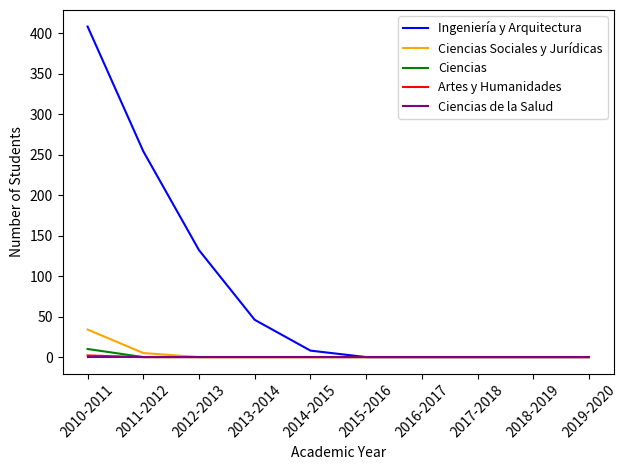

What are all the series names shown in the legend?

Ingeniería y Arquitectura, Ciencias Sociales y Jurídicas, Ciencias, Artes y Humanidades, Ciencias de la Salud